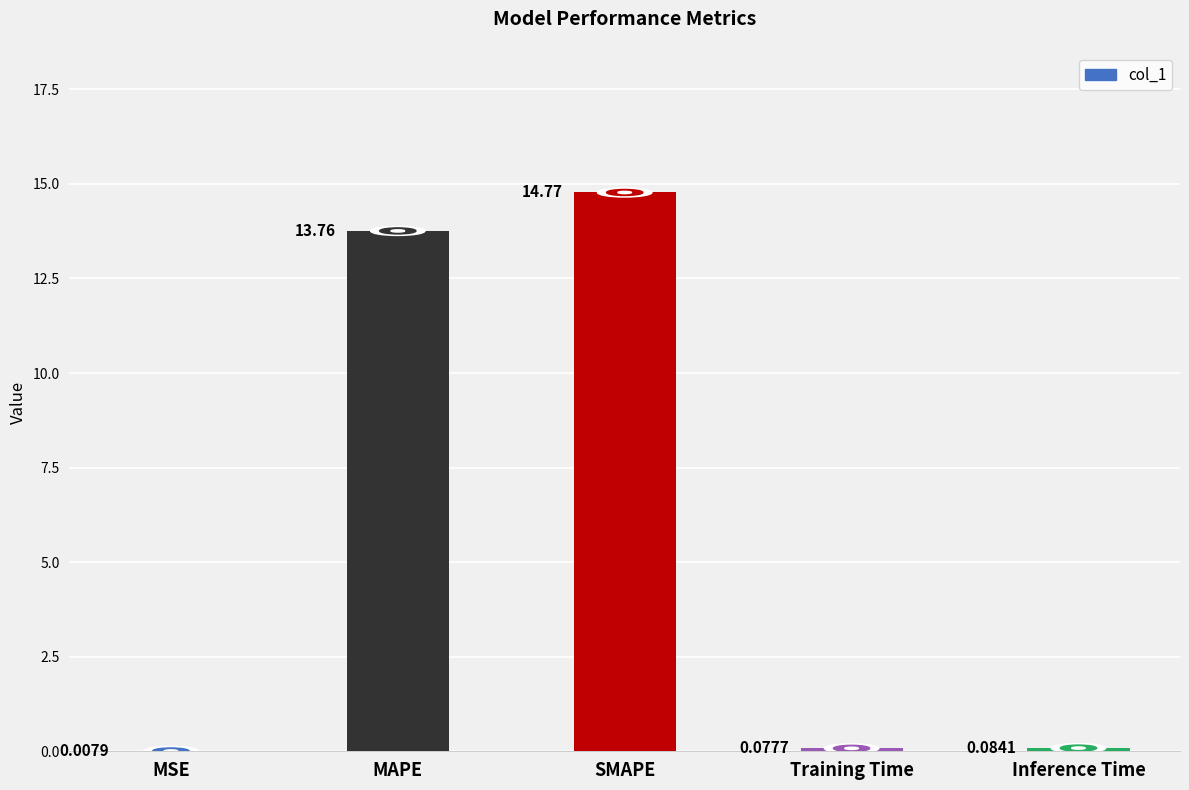

What is the change in value from MAPE to Training Time?

-13.7